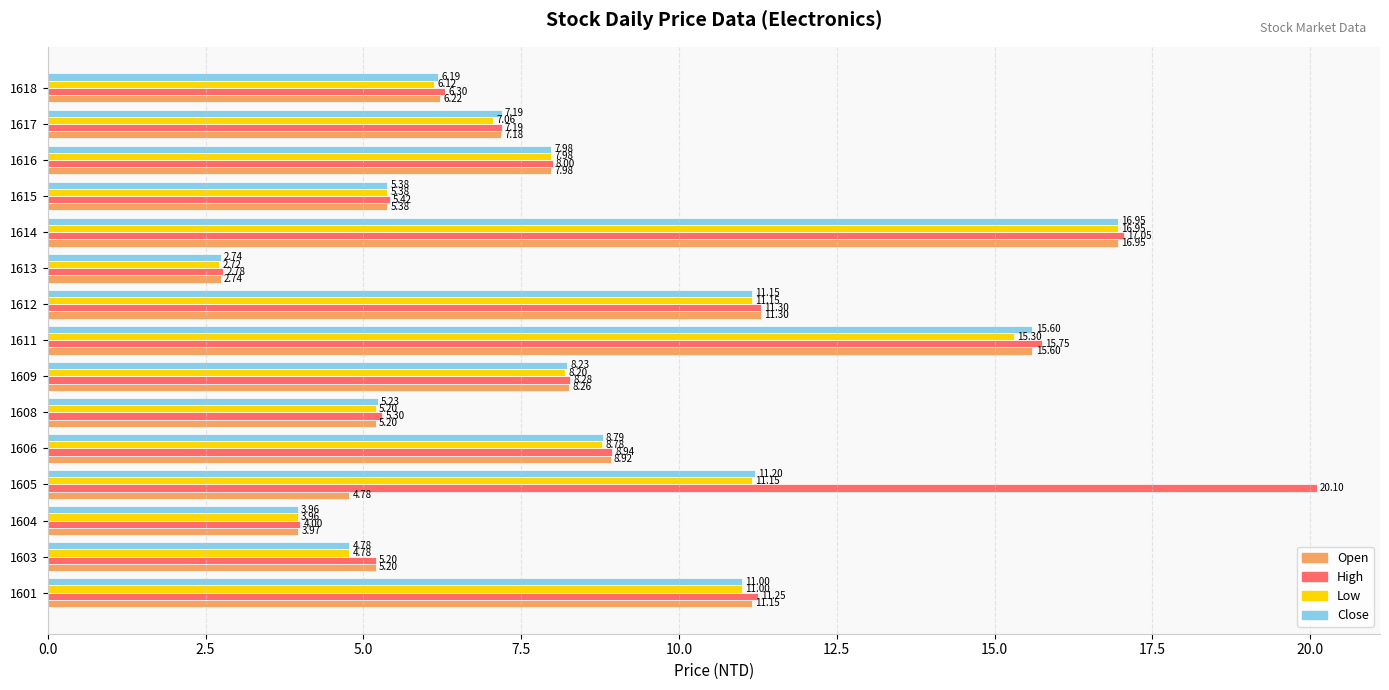

What is the difference between the Low values at 1617 and 1609?

1.1